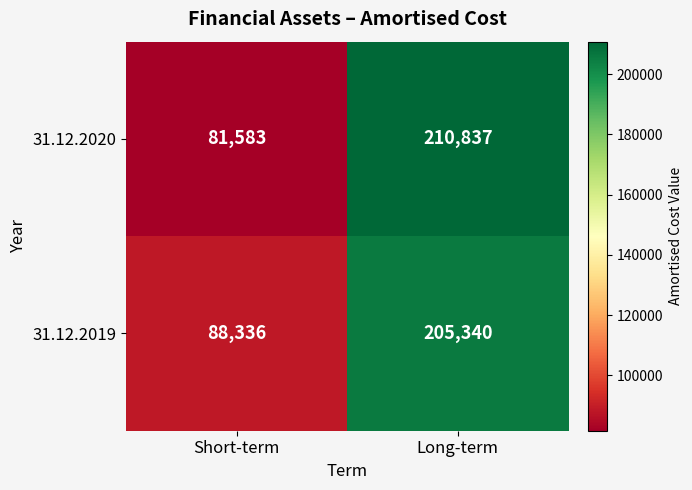

Which series has the widest spread of values?

31.12.2020